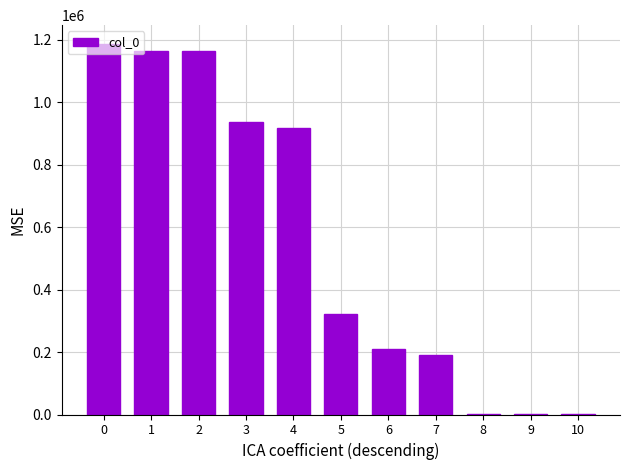

What is the average value?

554758